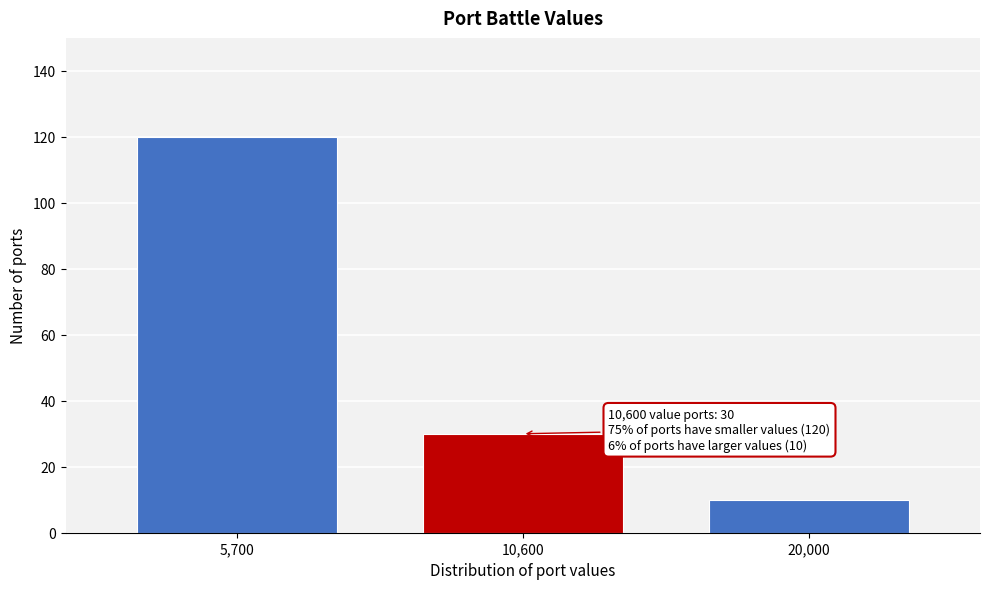

Reading left to right, what are all the values shown in this chart?

5,700=120	10,600=30	20,000=10